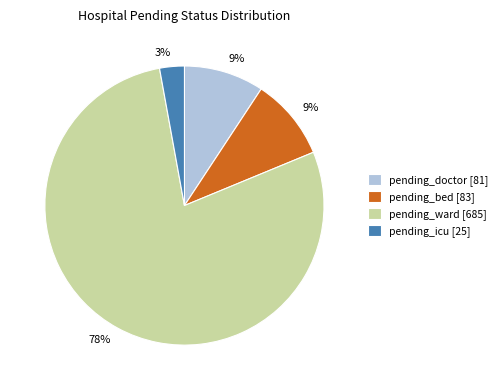

Which category accounts for the majority?

pending_ward